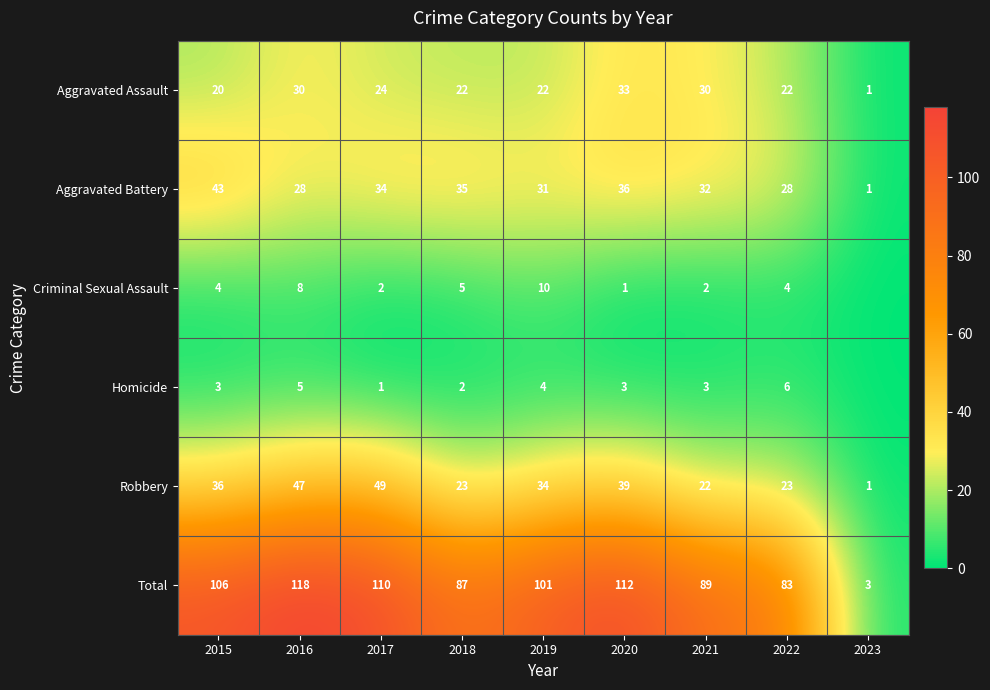

How many series are shown in this chart?

6